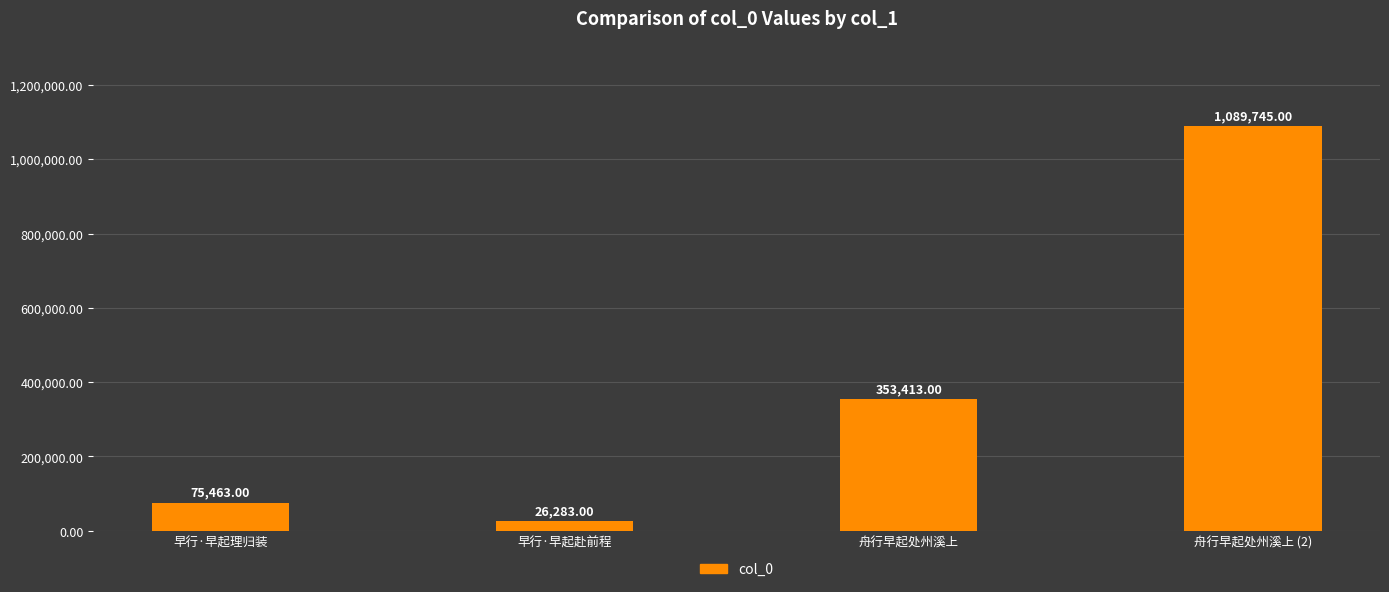

What is the average value?

386226